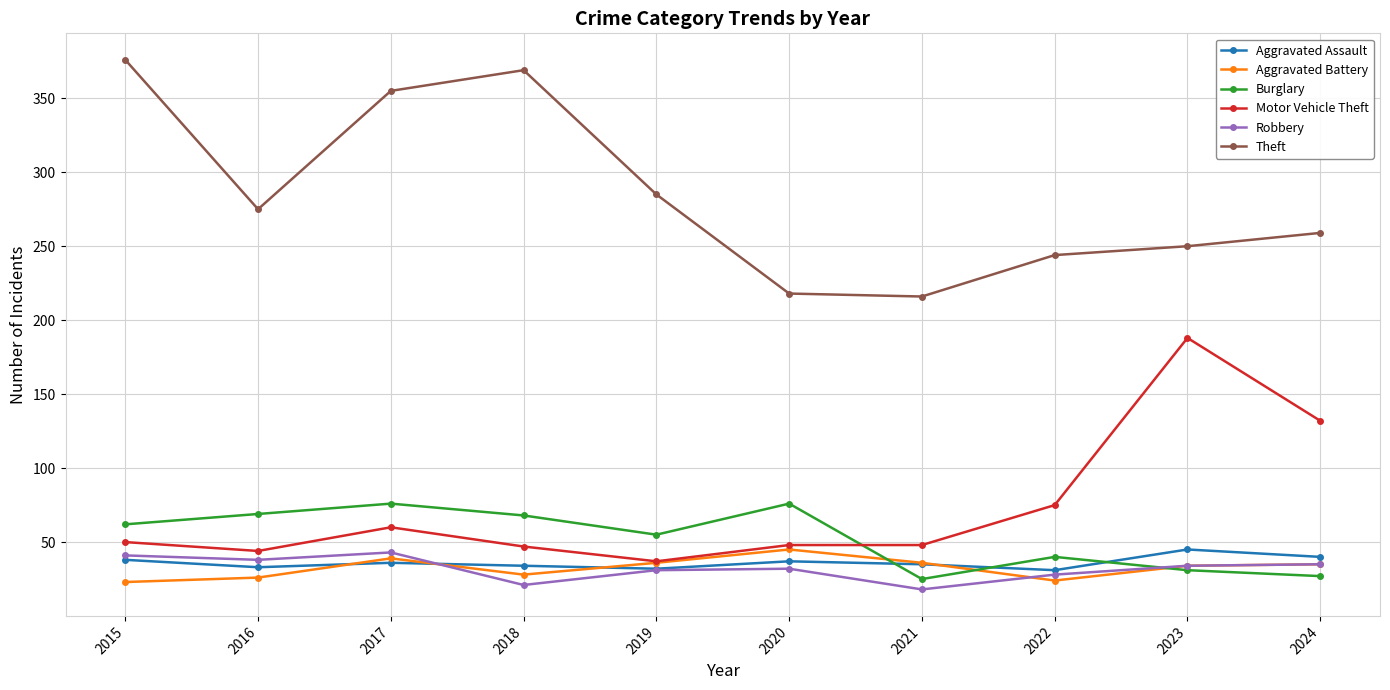

What is the average value of the Theft series?

285